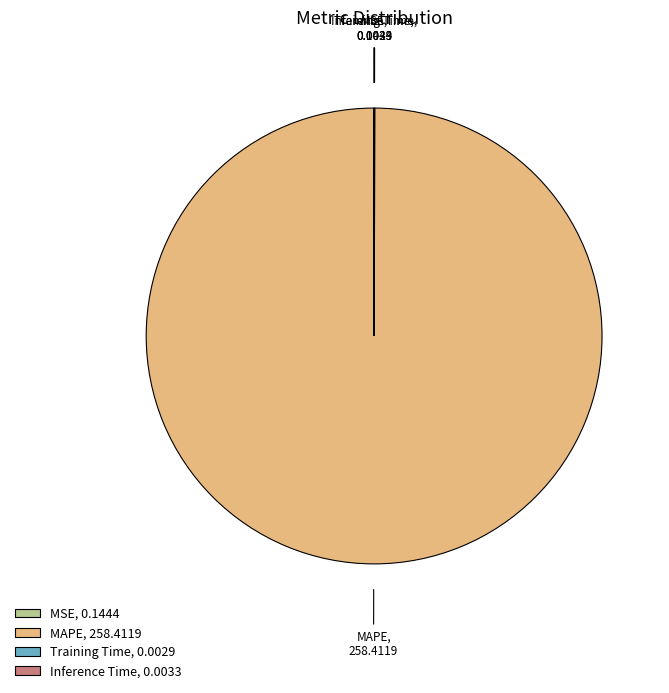

Is it true that MAPE, 258.4119 is 100% of the pie?

True